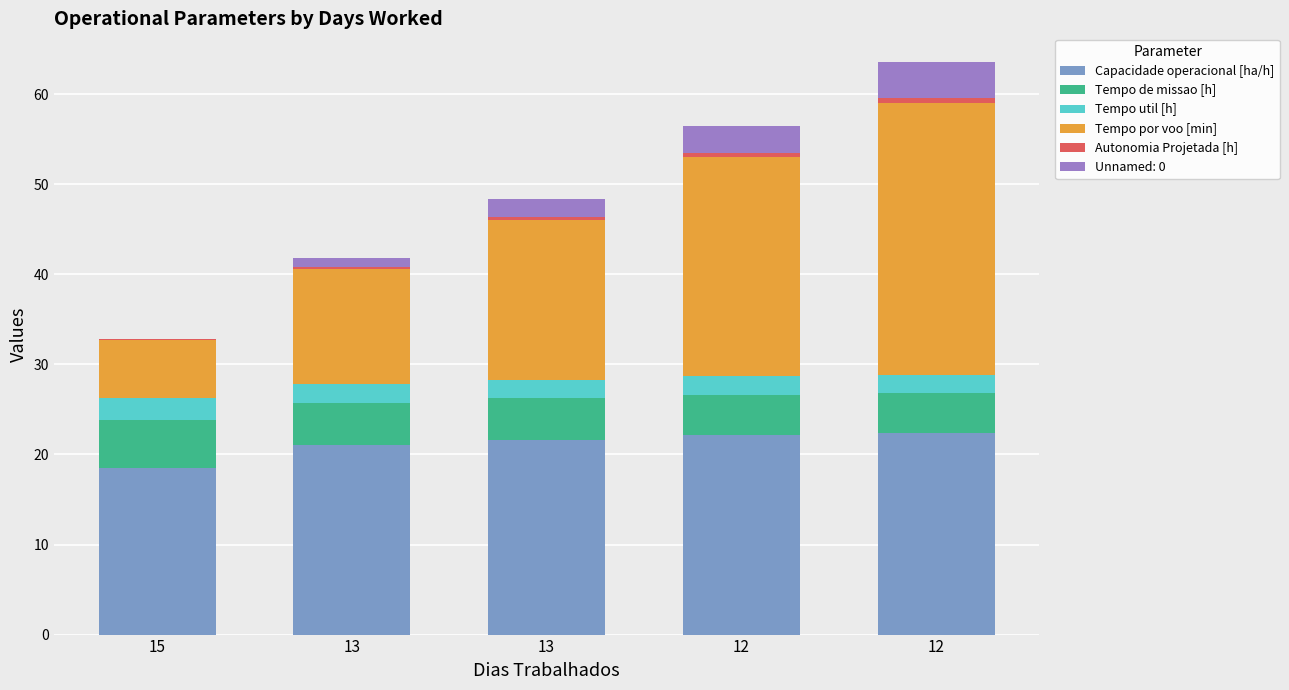

Does the chart contain stacked bars?

Yes